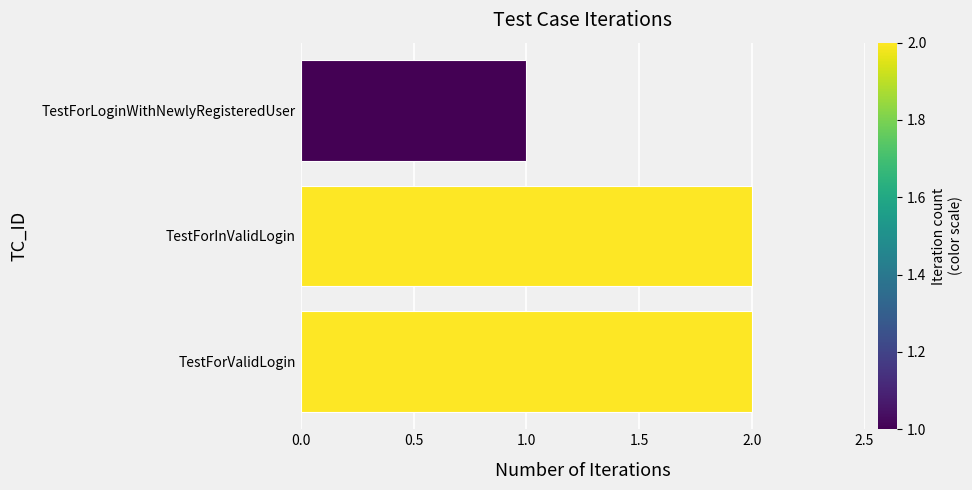

What is the sum of the values at TestForLoginWithNewlyRegisteredUser and TestForInValidLogin?

3